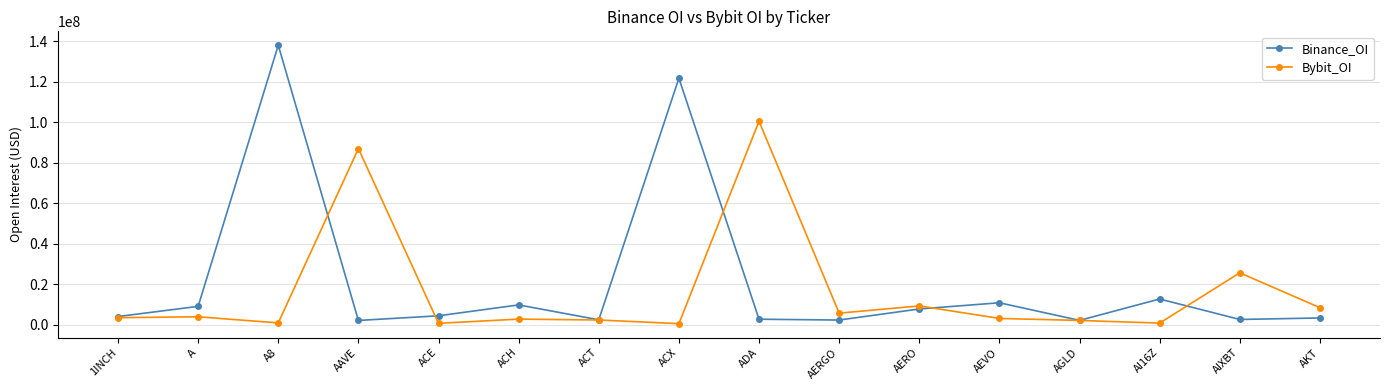

The value of Binance_OI at A is 3407967. True or false?

False